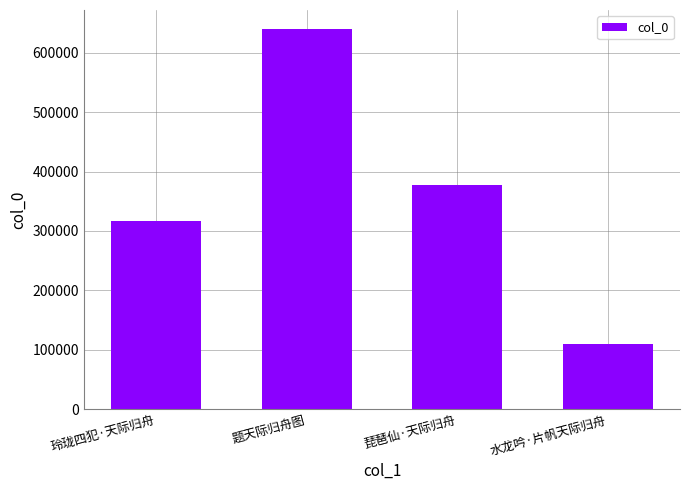

What is the value of the 1st bar from the left?

316156